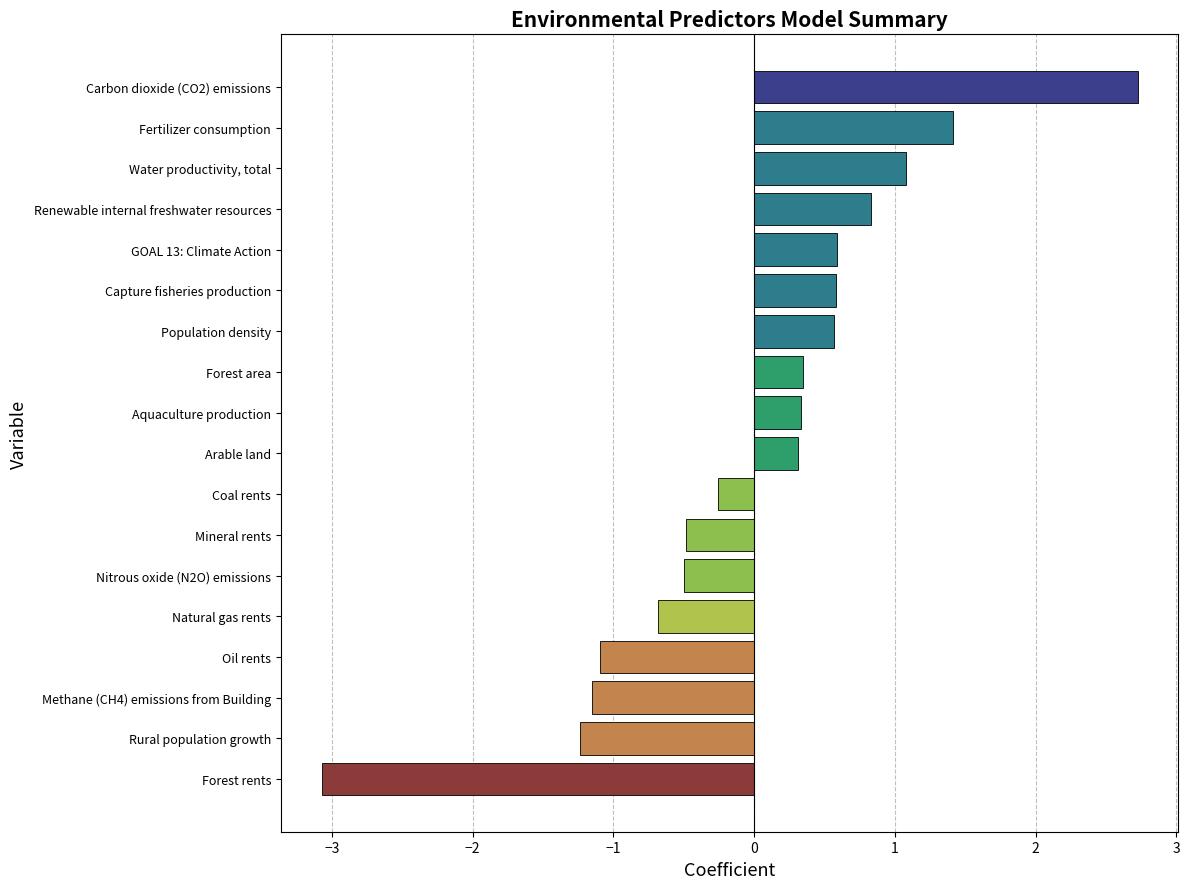

List the labels in order of value, largest first.

Carbon dioxide (CO2) emissions, Fertilizer consumption, Water productivity, total, Renewable internal freshwater resources, GOAL 13: Climate Action, Capture fisheries production, Population density, Forest area, Aquaculture production, Arable land, Coal rents, Mineral rents, Nitrous oxide (N2O) emissions, Natural gas rents, Oil rents, Methane (CH4) emissions from Building, Rural population growth, Forest rents